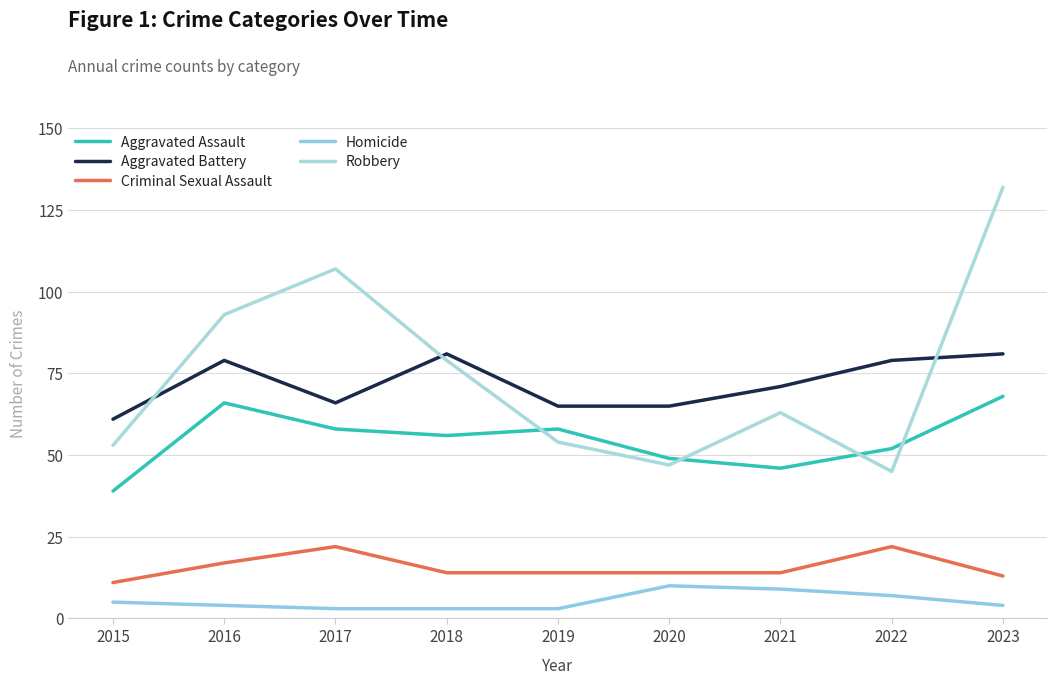

What is the difference between the second highest and second lowest values in the Homicide series?

6